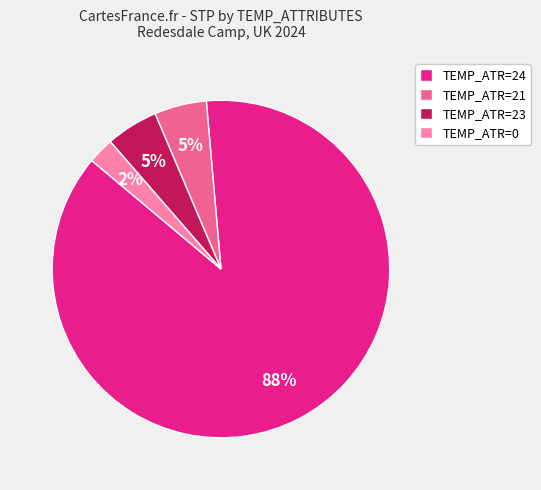

Which has a higher value, TEMP_ATR=24 or TEMP_ATR=21?

TEMP_ATR=24